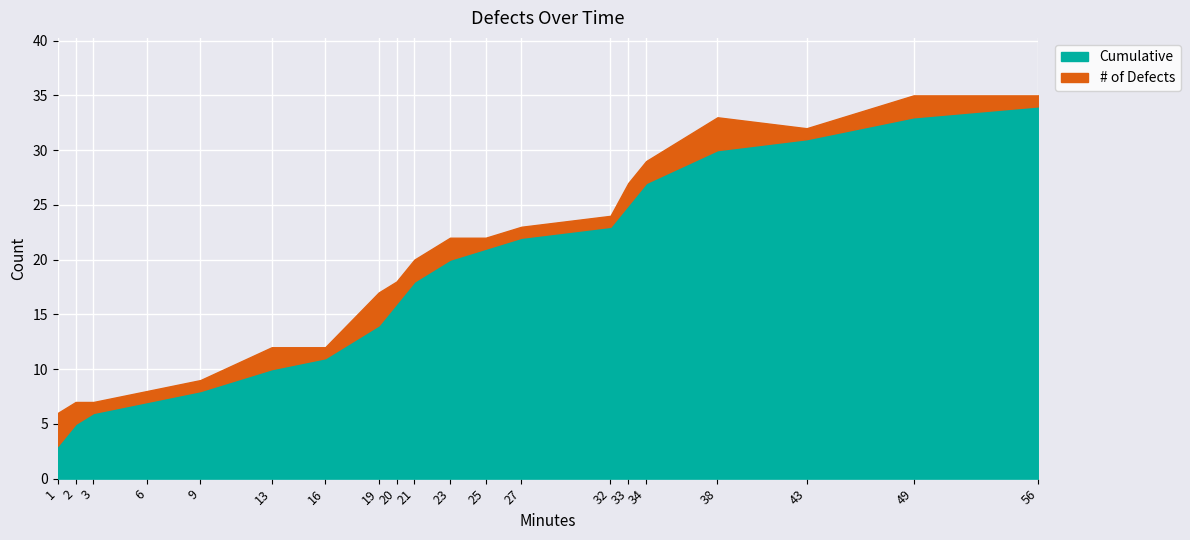

Reading left to right, transcribe all the data shown in this chart.

Cumulative: 3	5	6	7	8	10	11	14	16	18	20	21	22	23	25	27	30	31	33	34
# of Defects: 3	2	1	1	1	2	1	3	2	2	2	1	1	1	2	2	3	1	2	1